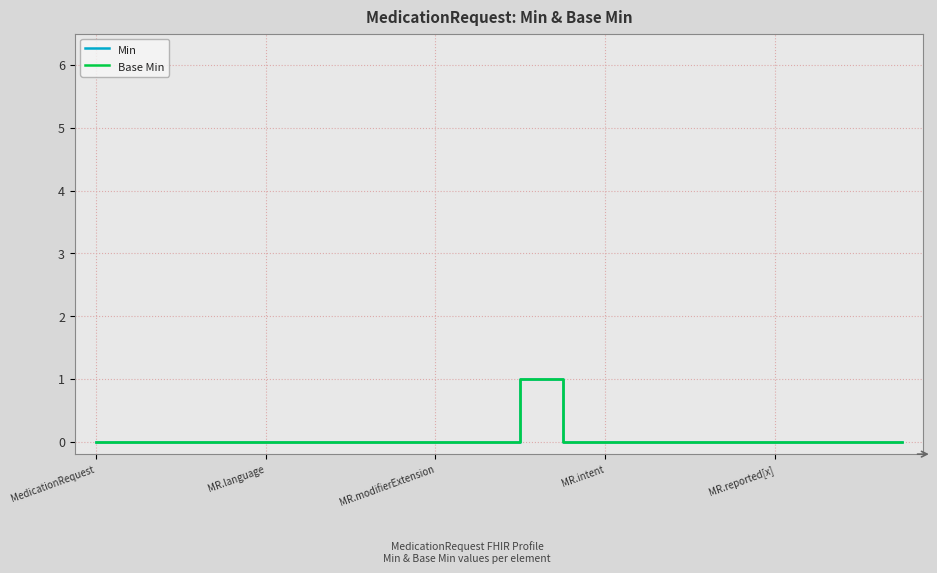

Does the chart display data point markers on the line(s)?

No